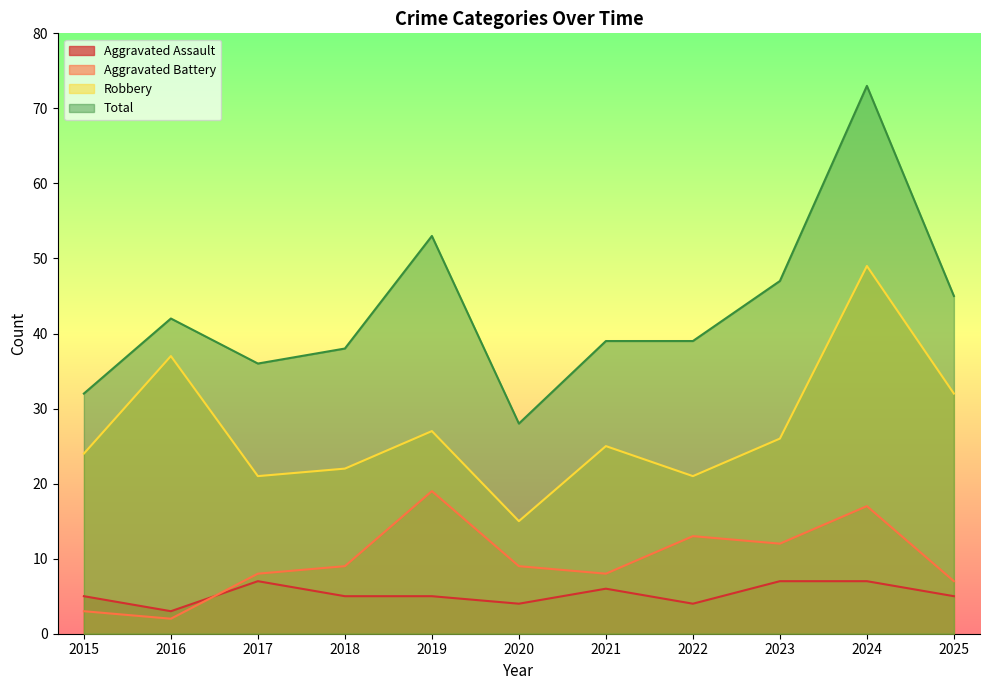

Rank the series at 2017 from highest to lowest value.

Total, Robbery, Aggravated Battery, Aggravated Assault